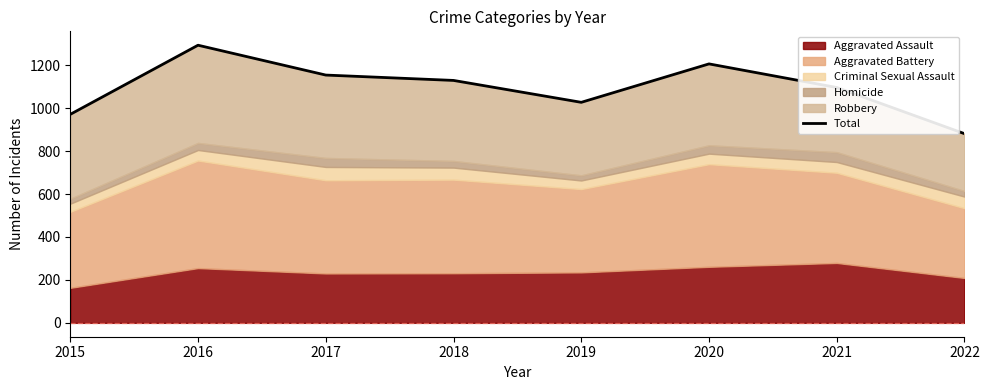

What is the sum of the values at 2019 and 2017?

2181